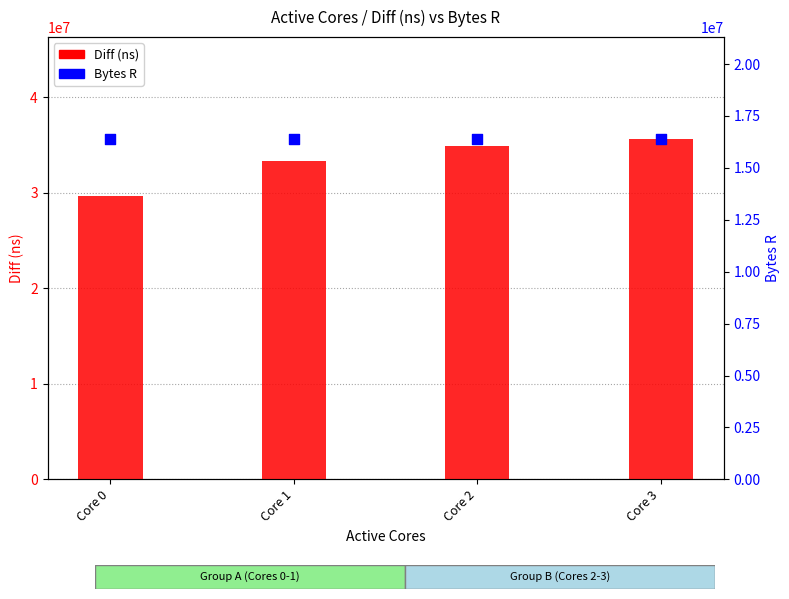

Which series has the widest spread of Y values?

Diff (ns)